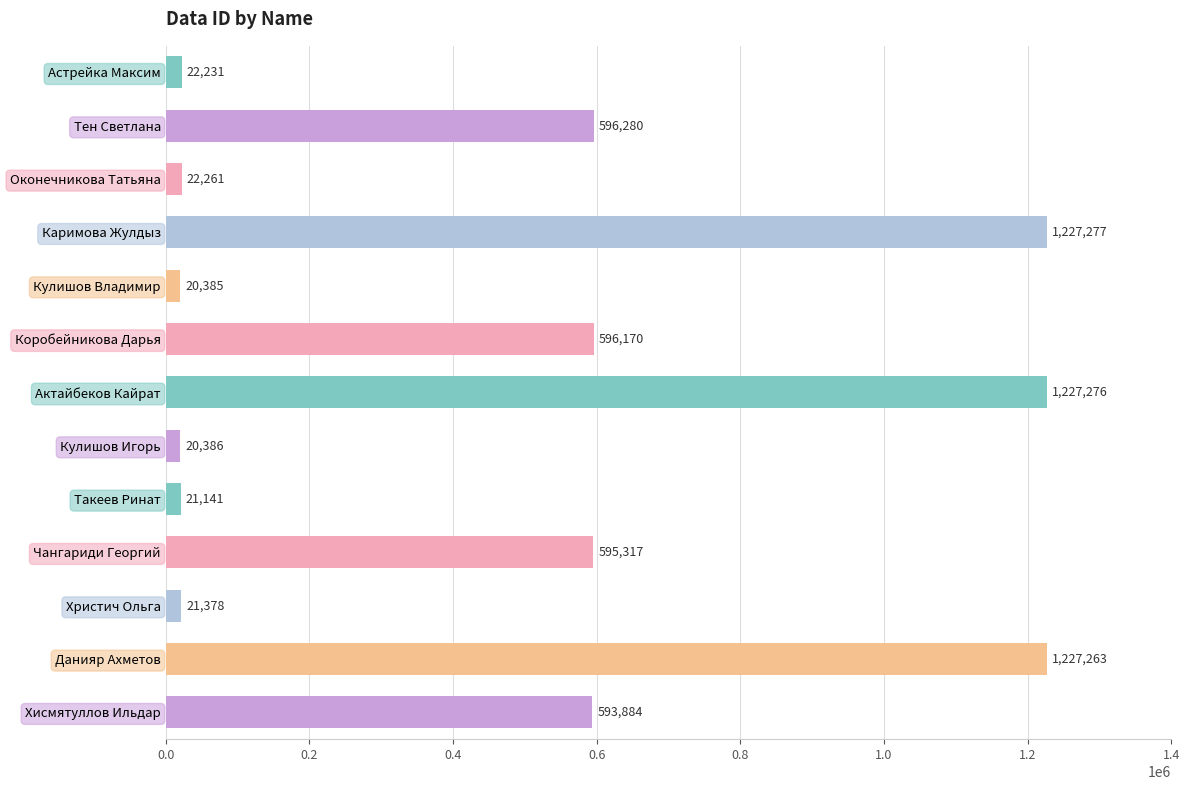

Where is the data nearest to the value 623831?

Тен Светлана